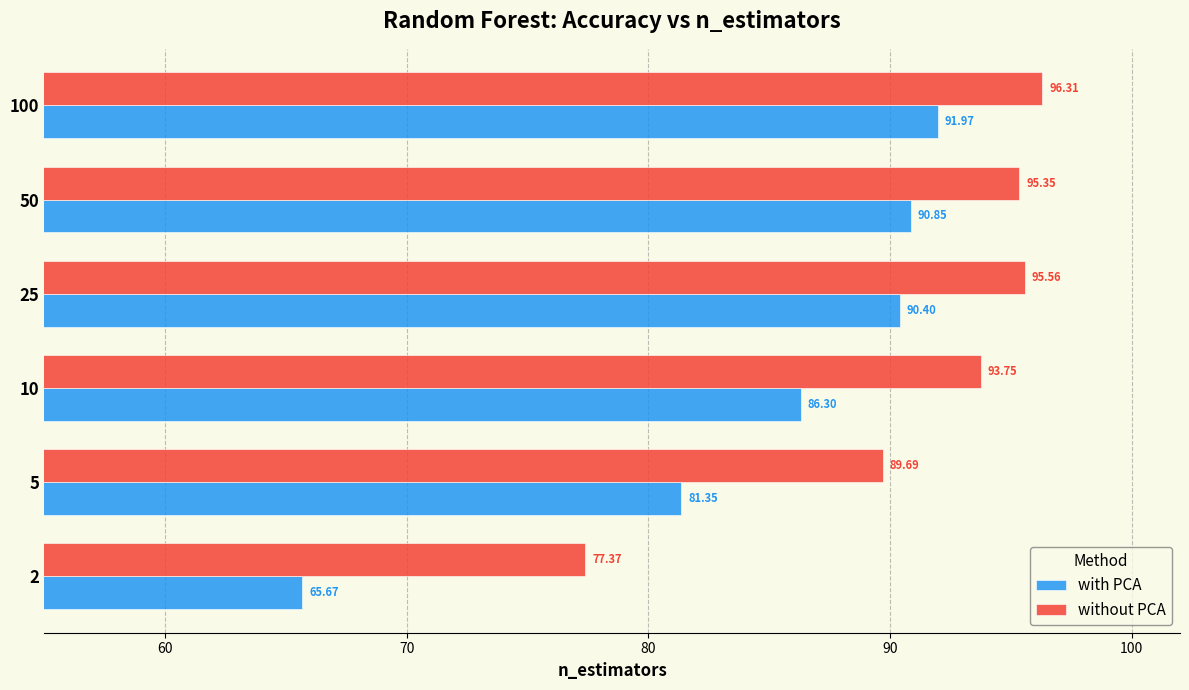

What is the average value of the with PCA series?

84.4